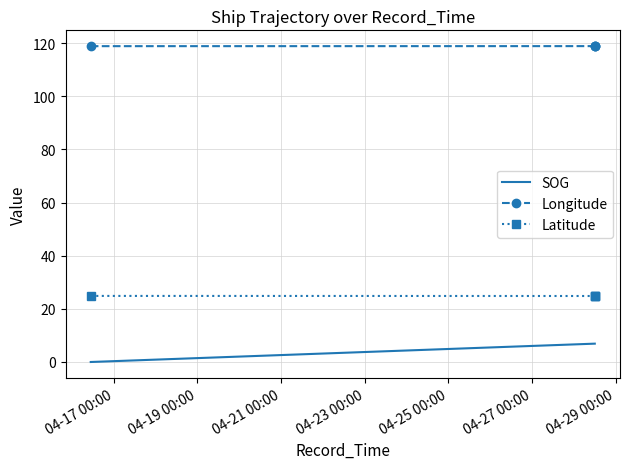

What are all the series names shown in the legend?

SOG, Longitude, Latitude